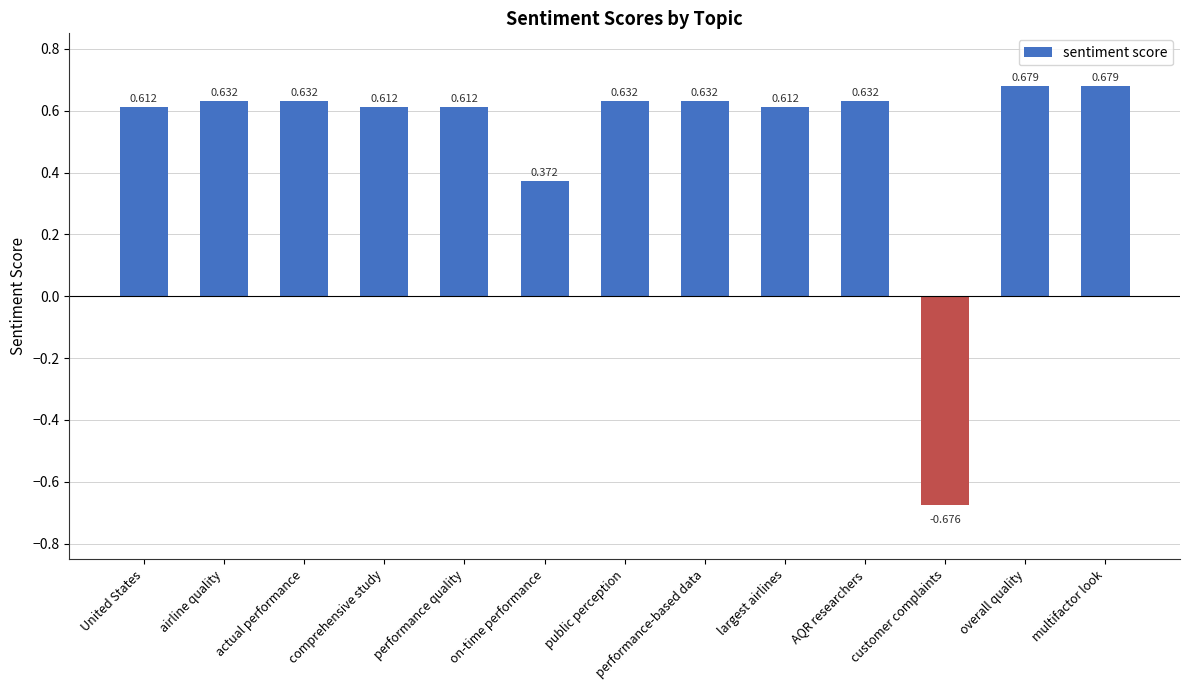

Are the bars grouped side by side (vs. stacked)?

No